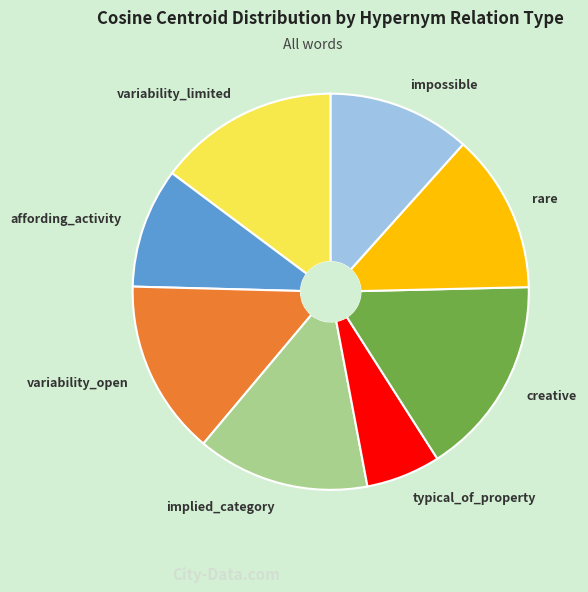

True or false: variability_open accounts for 6% of the total.

False